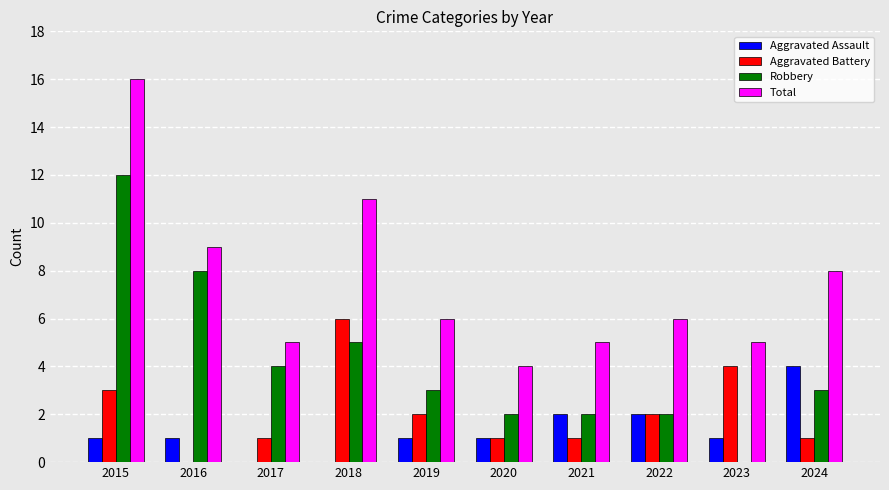

Reading left to right, list all the values displayed in this chart.

Aggravated Assault: 2015=1	2016=1	2017=0	2018=0	2019=1	2020=1	2021=2	2022=2	2023=1	2024=4
Aggravated Battery: 2015=3	2016=0	2017=1	2018=6	2019=2	2020=1	2021=1	2022=2	2023=4	2024=1
Robbery: 2015=12	2016=8	2017=4	2018=5	2019=3	2020=2	2021=2	2022=2	2023=0	2024=3
Total: 2015=16	2016=9	2017=5	2018=11	2019=6	2020=4	2021=5	2022=6	2023=5	2024=8